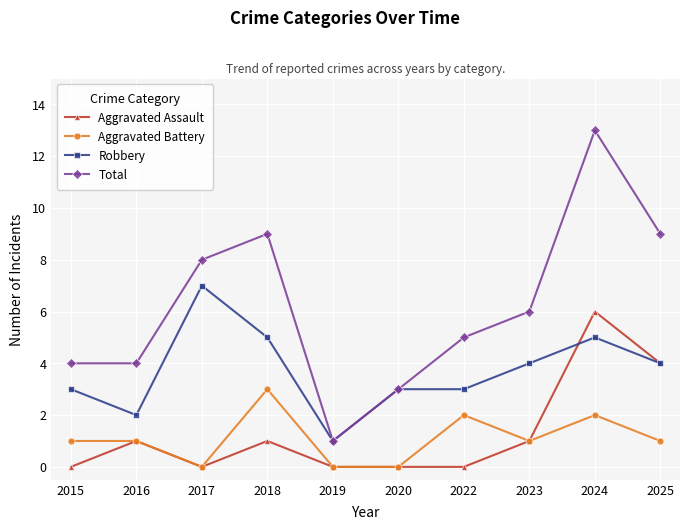

Which series has the widest spread of values?

Total